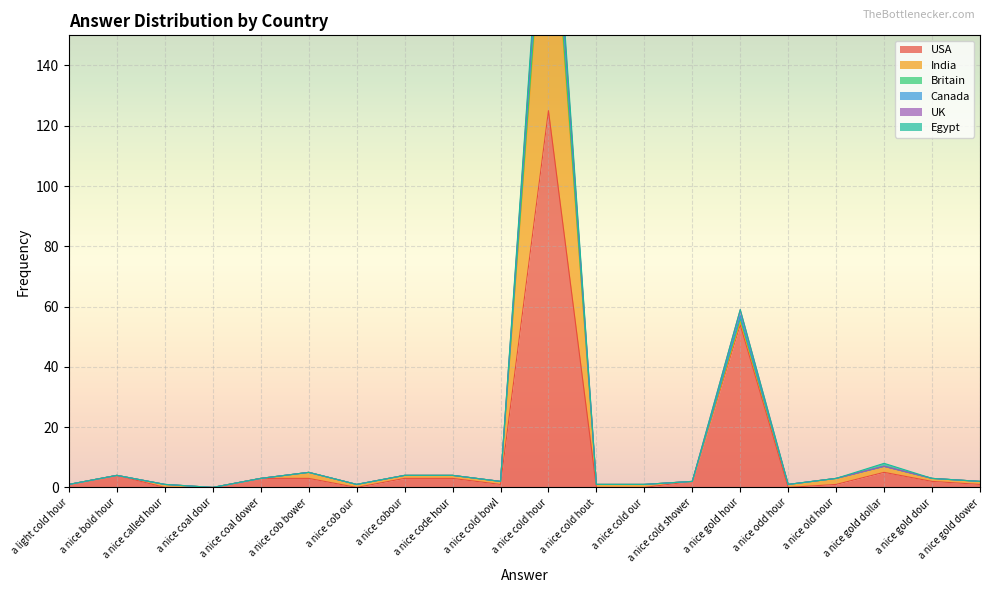

What is the difference between the second highest and second lowest values in the USA series?

54